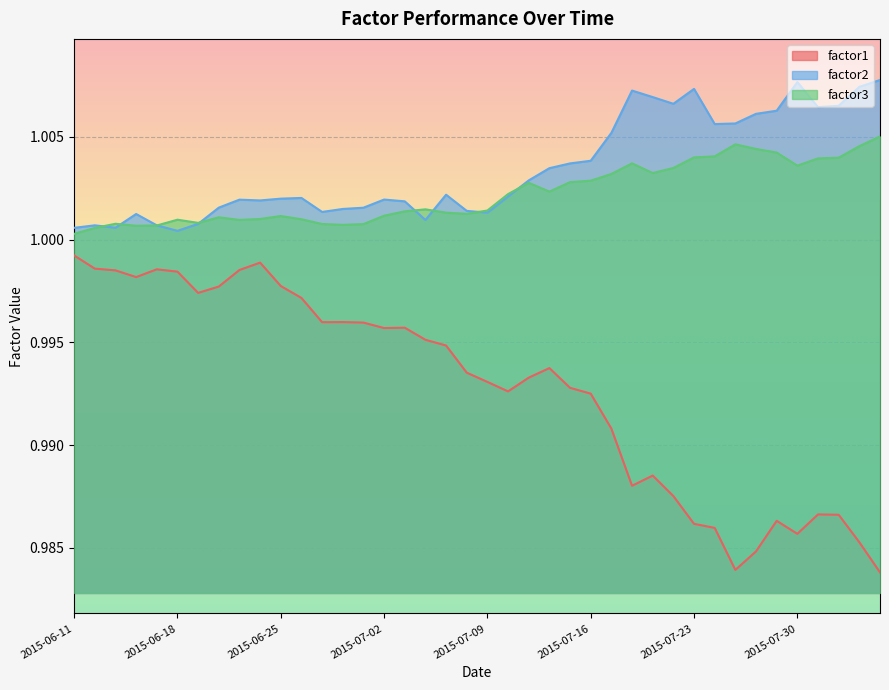

What is the sum of all factor1 values?

39.7